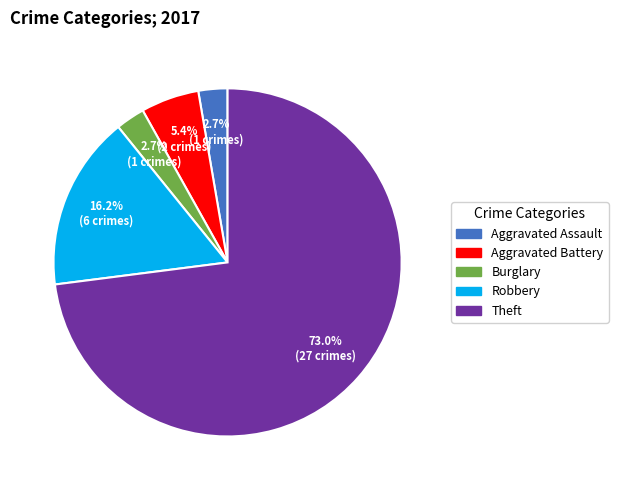

Which slice is the largest?

Theft